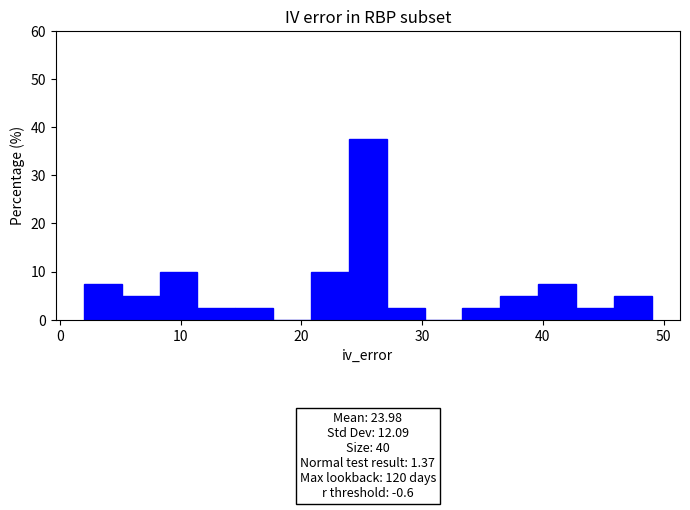

Around what value on the x-axis is the tallest bar? Give the approximate position of its centre, as read against the axis.

26